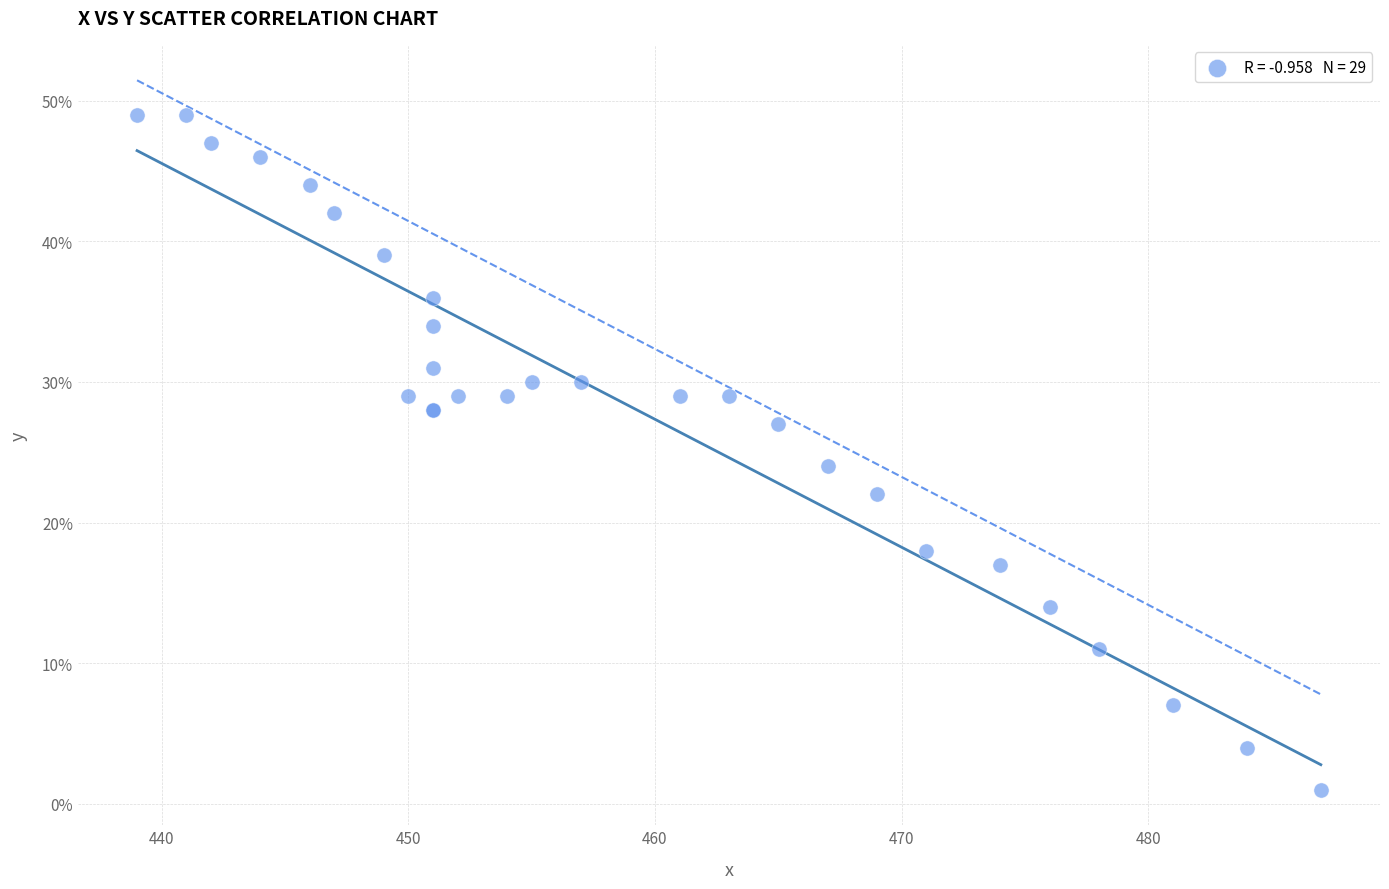

What Y value in the scatter plot is closest to 25?

24